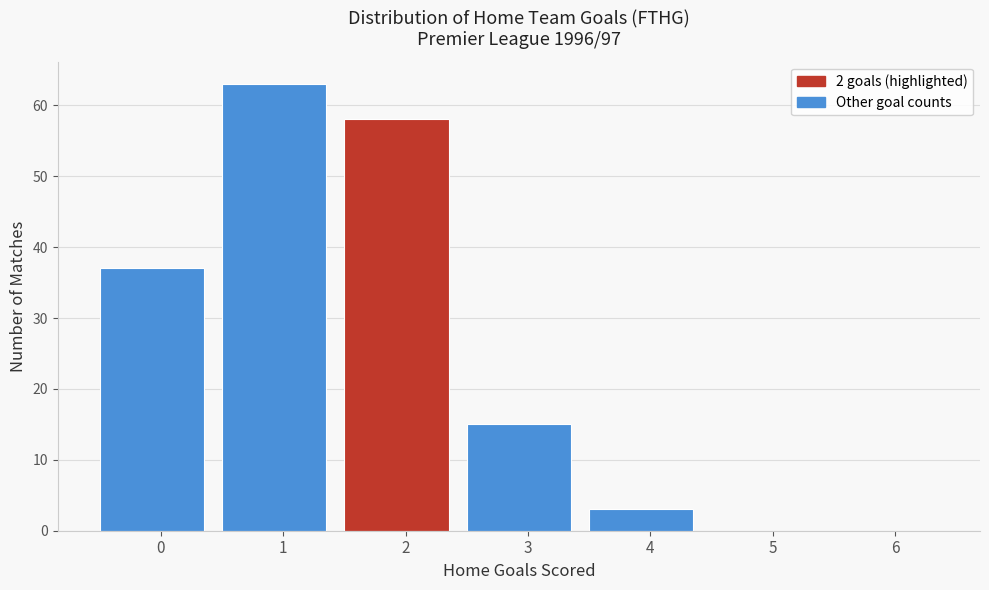

Reading right to left, transcribe all the data shown in this chart.

6=0	5=0	4=3	3=15	2=58	1=63	0=37